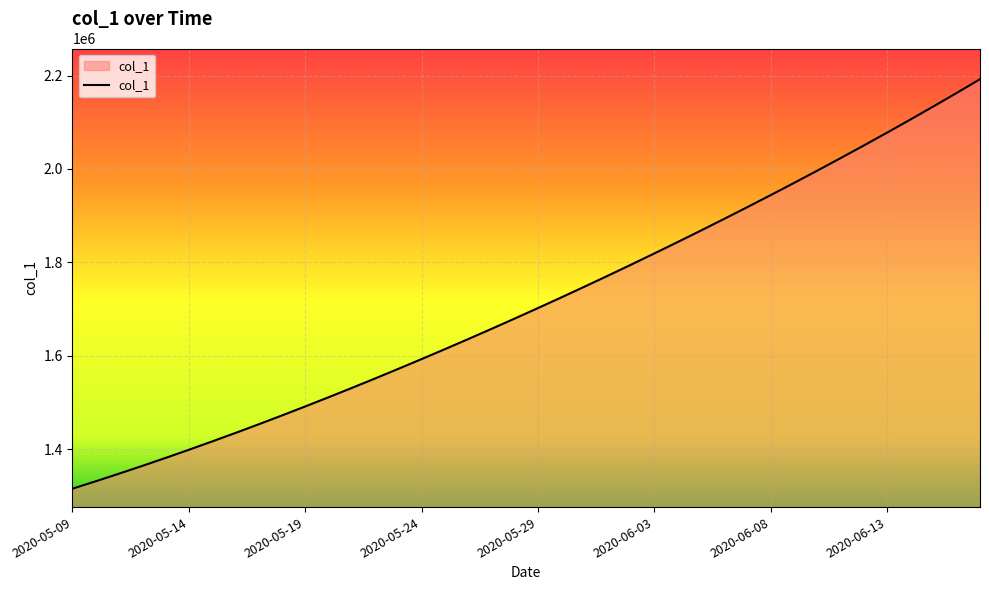

What is the minimum value shown in the chart?

1315099.0